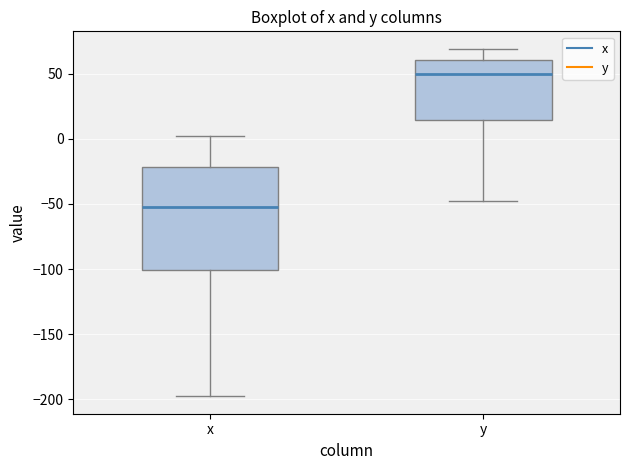

Which box's median line is the lowest?

x